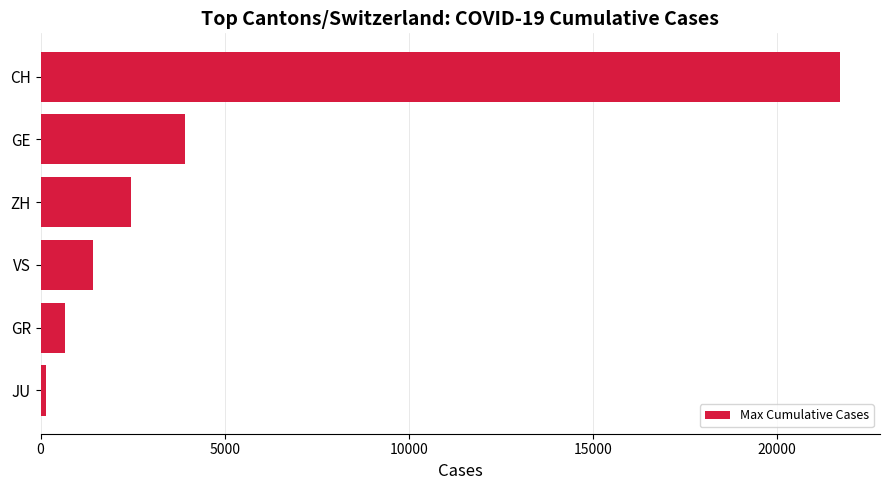

Rank the categories by value from lowest to highest.

JU, GR, VS, ZH, GE, CH